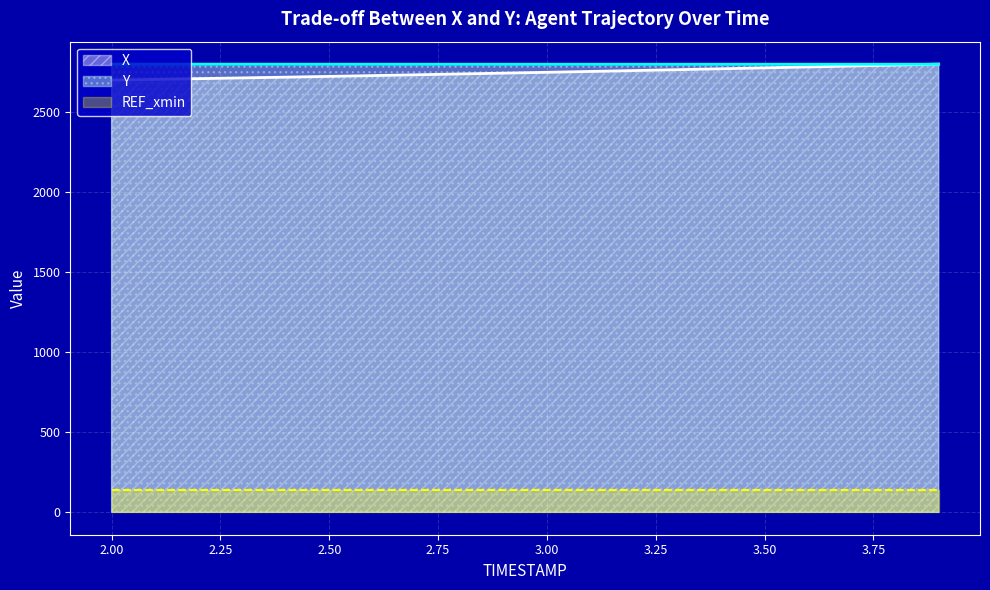

What is the difference between the second highest and second lowest values in the X series?

89.5